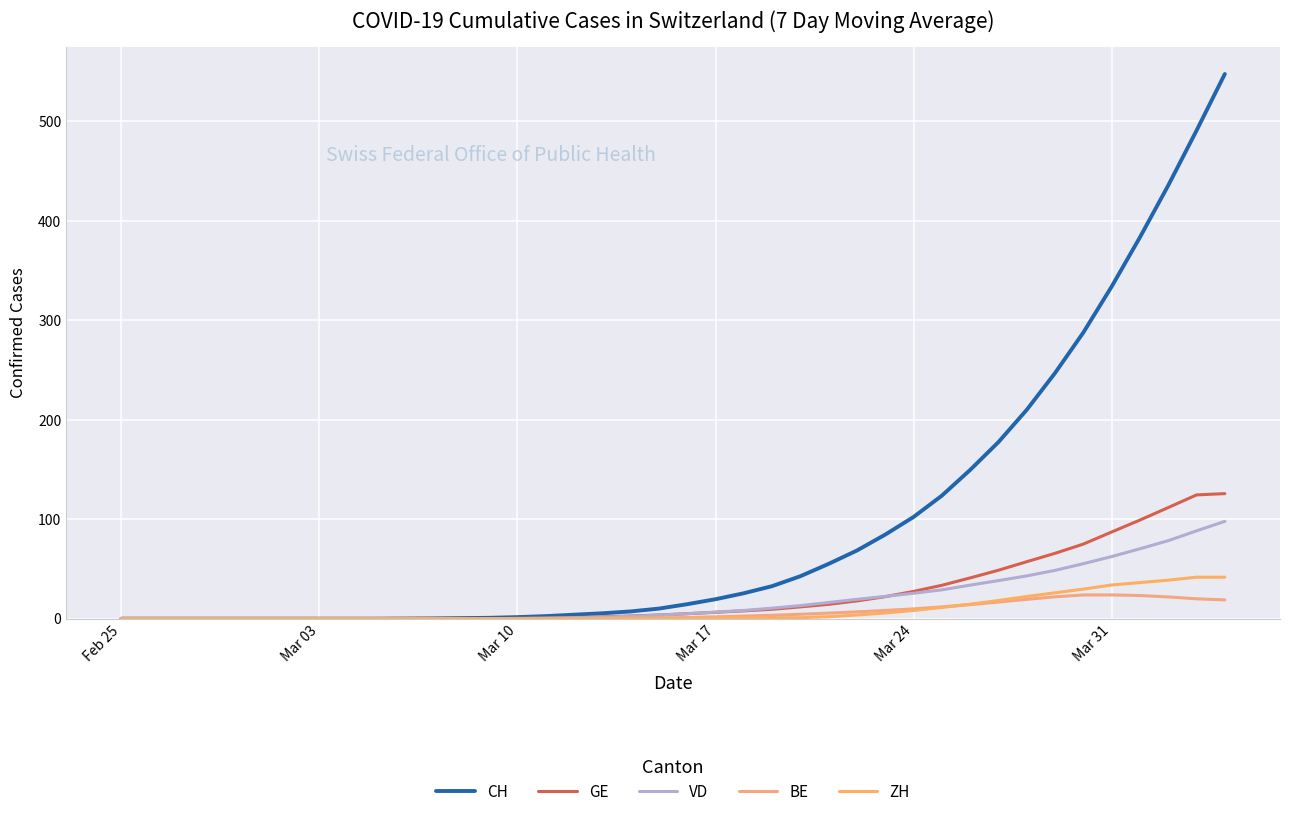

How many lines are shown in the chart?

5